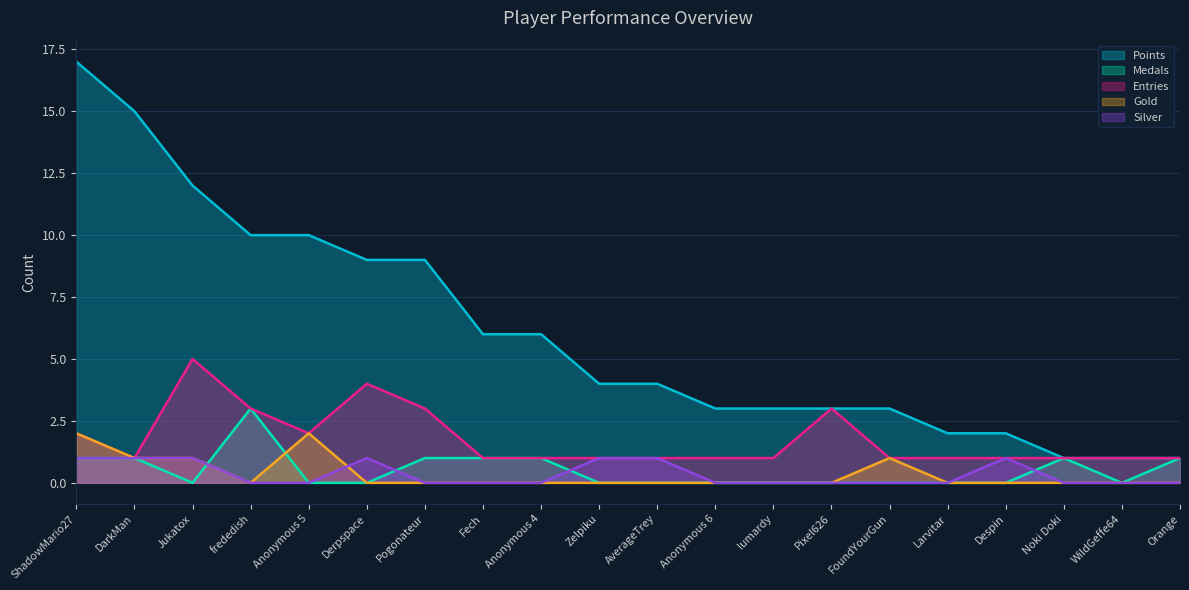

True or false: Medals and Points intersect in this chart.

False